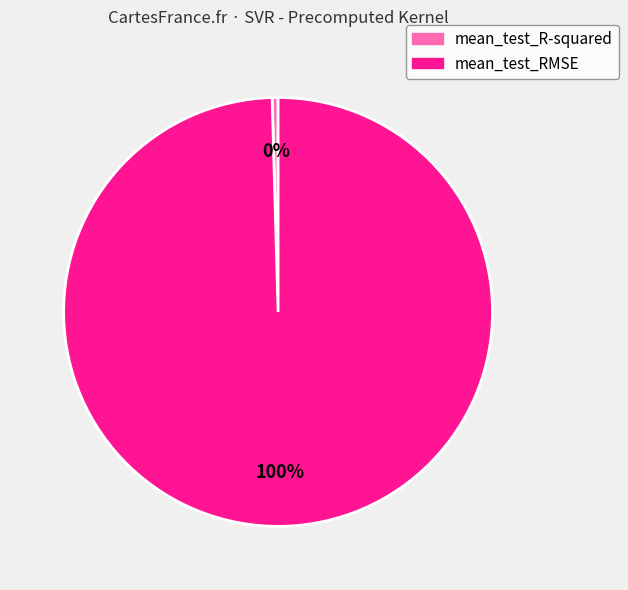

Rank the categories by value from highest to lowest.

mean_test_RMSE, mean_test_R-squared